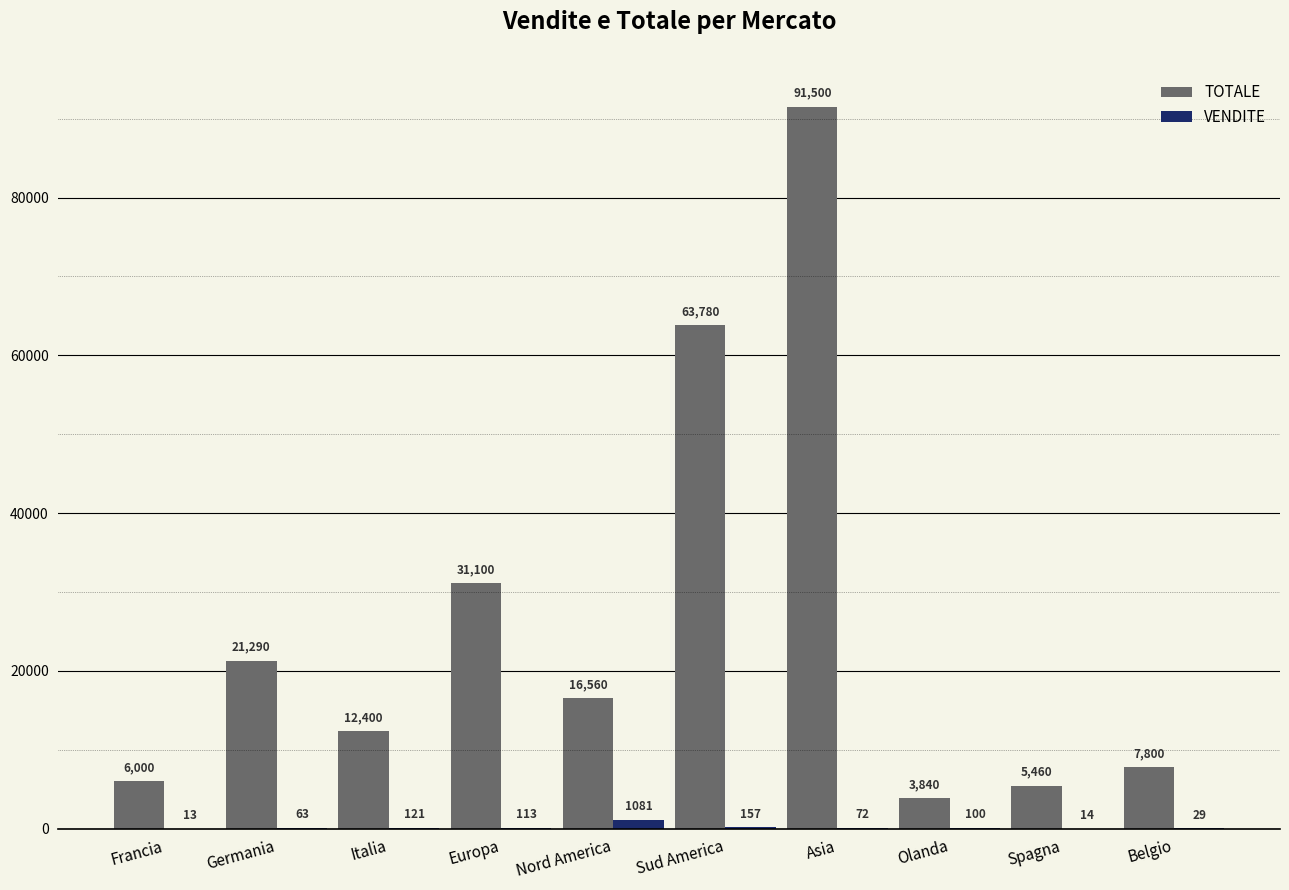

Which series changed the most between Francia and Italia?

TOTALE